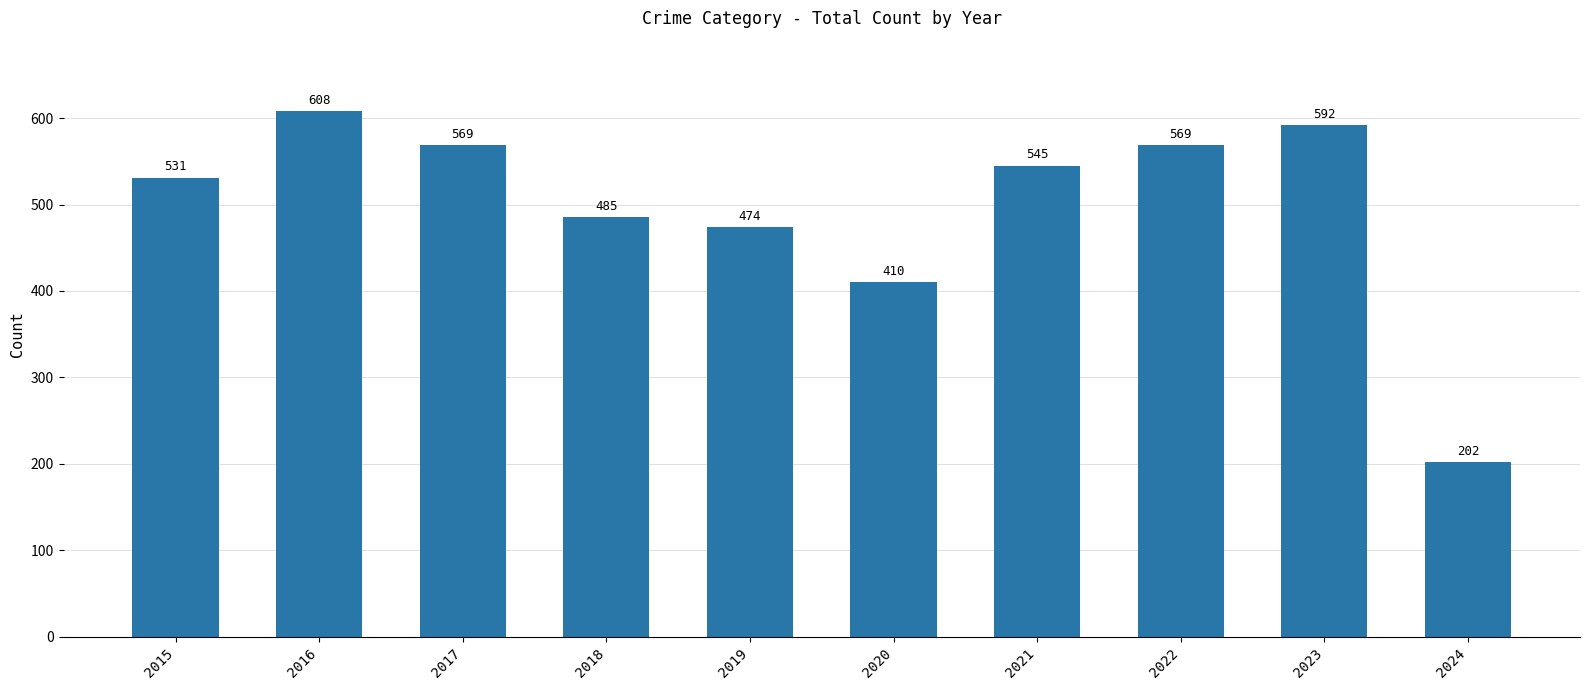

How many bars are there in total?

10